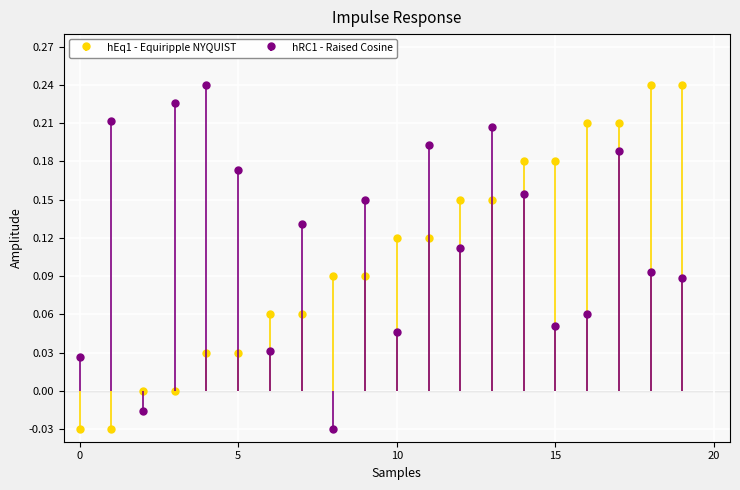

Count the number of data series in this chart.

2